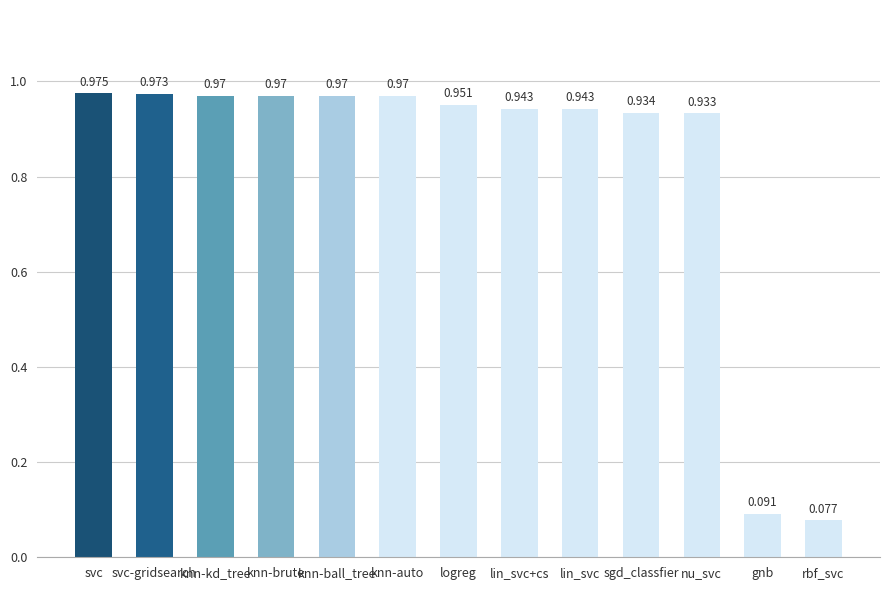

Which has a higher value, svc or knn-brute?

svc